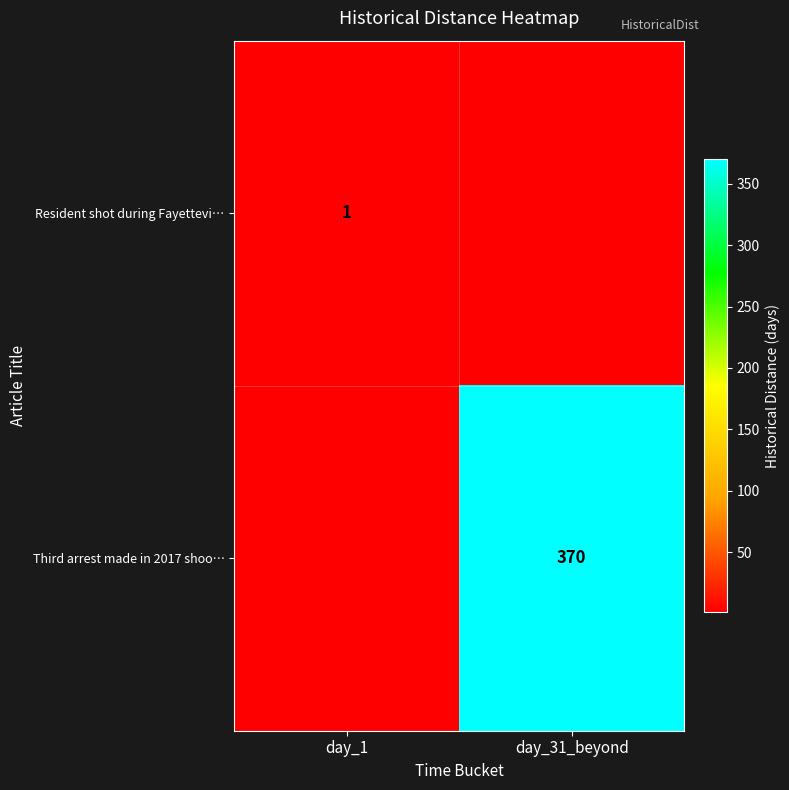

Is it true that Third arrest made in 2017 shoo… equals 181 at day_31_beyond?

False